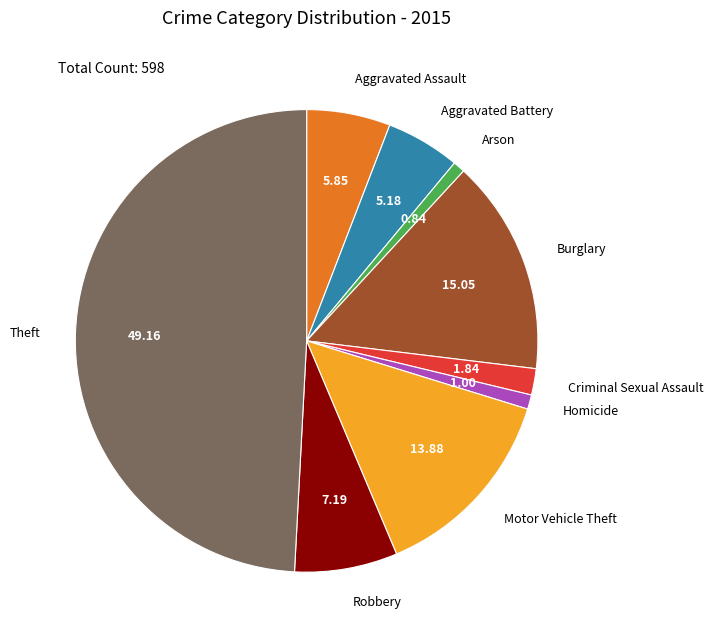

Which category has the smallest portion of the pie?

Arson